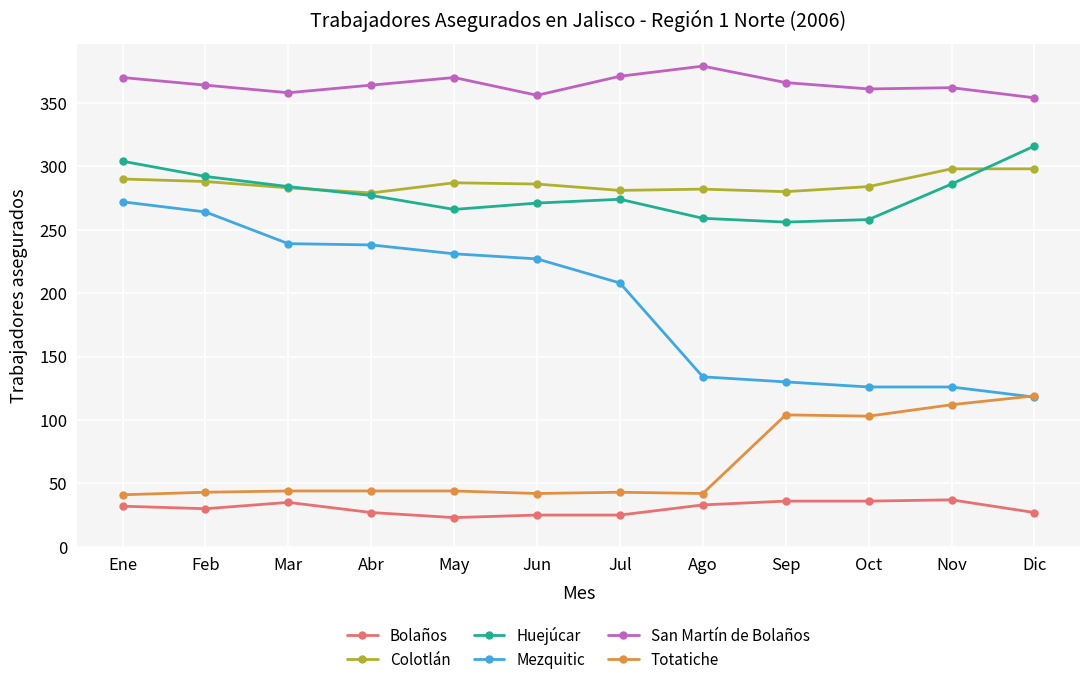

True or false: Bolaños and San Martín de Bolaños intersect in this chart.

False